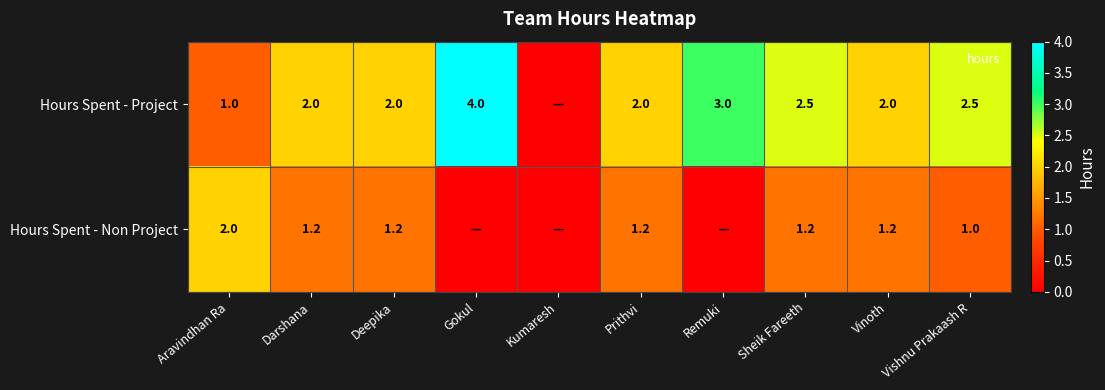

Which series has the widest spread of values?

Hours Spent - Project